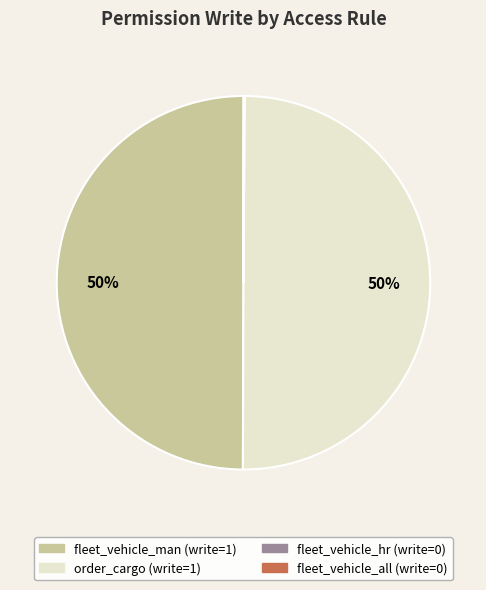

To the nearest percent, what is the average slice percentage?

25%